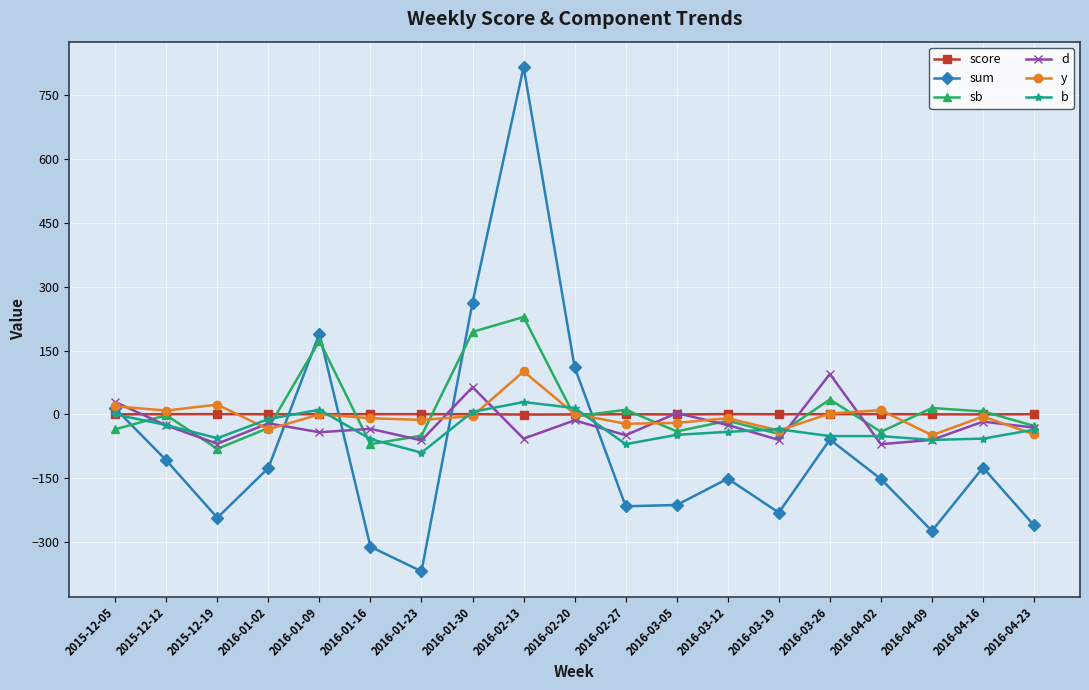

What is the average value of the b series?

-33.1